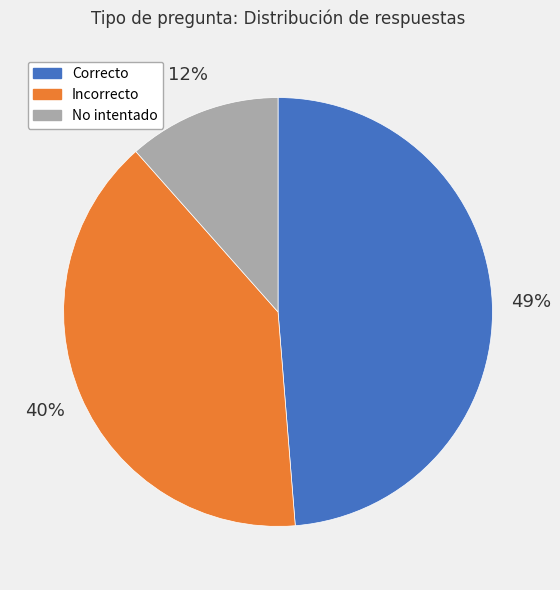

To the nearest percent, what is the difference between the largest and smallest slice percentages?

37%